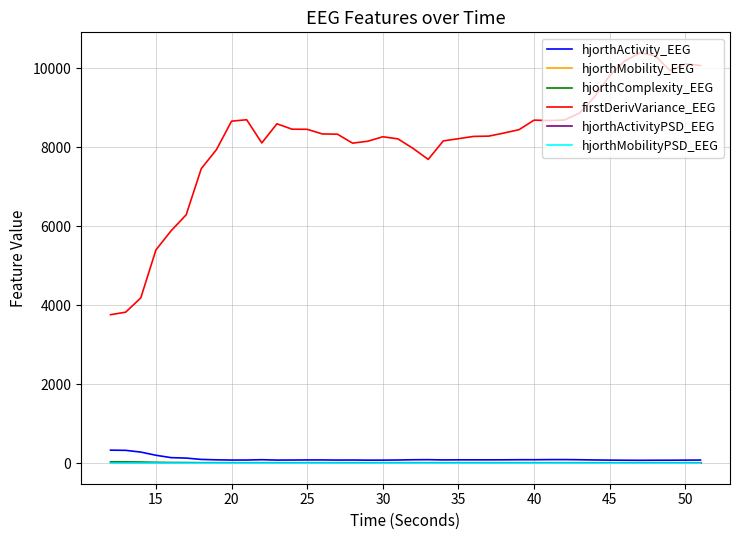

What is the maximum value for hjorthActivity_EEG?

330.8